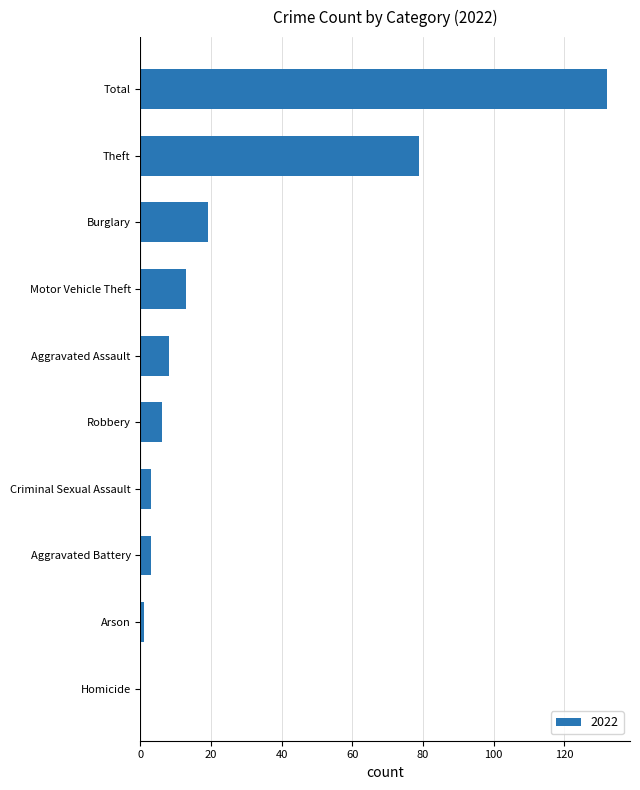

Where is the data nearest to the value 66?

Theft